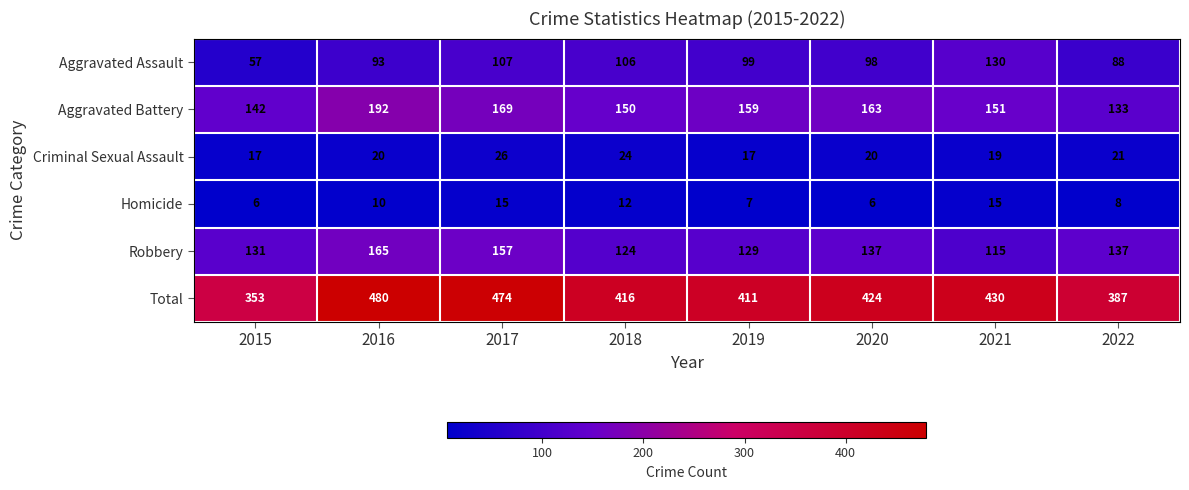

At 2017, list the series in order from smallest to largest.

Homicide, Criminal Sexual Assault, Aggravated Assault, Robbery, Aggravated Battery, Total